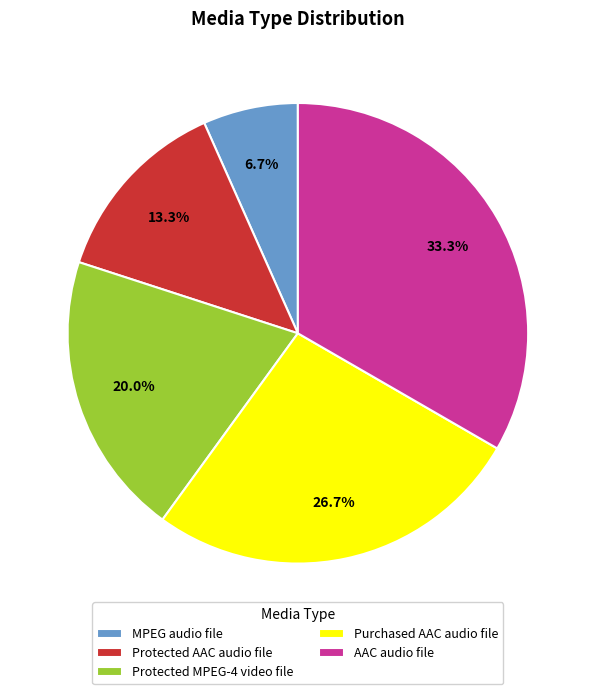

Rank the categories by value from lowest to highest.

MPEG audio file, Protected AAC audio file, Protected MPEG-4 video file, Purchased AAC audio file, AAC audio file